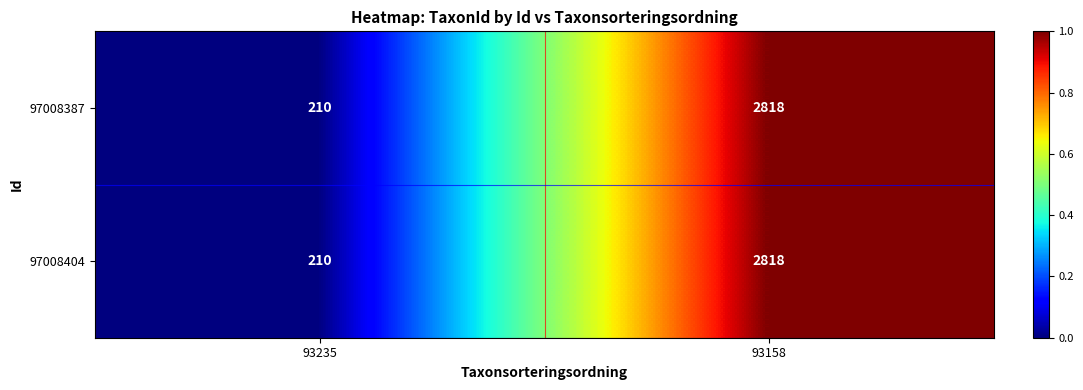

Which category has the lowest value across all series?

93235